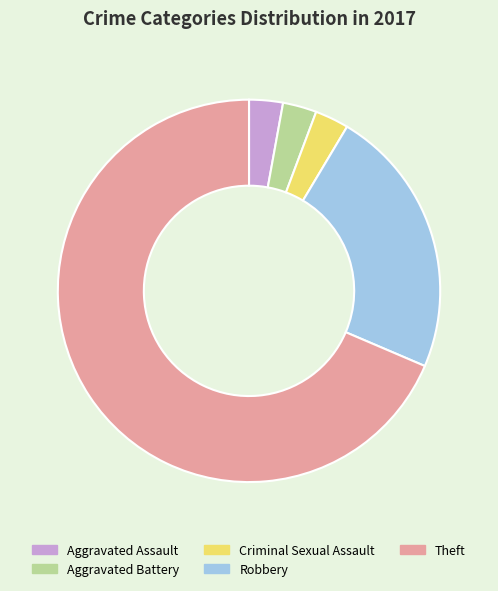

Which category has the biggest portion of the pie?

Theft